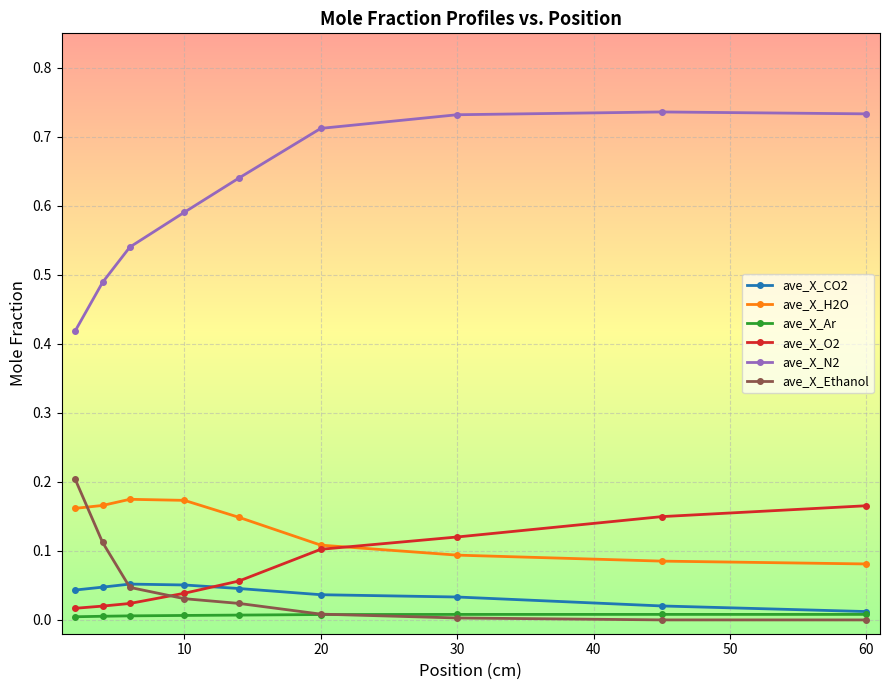

Which series has the largest total across all categories?

ave_X_N2